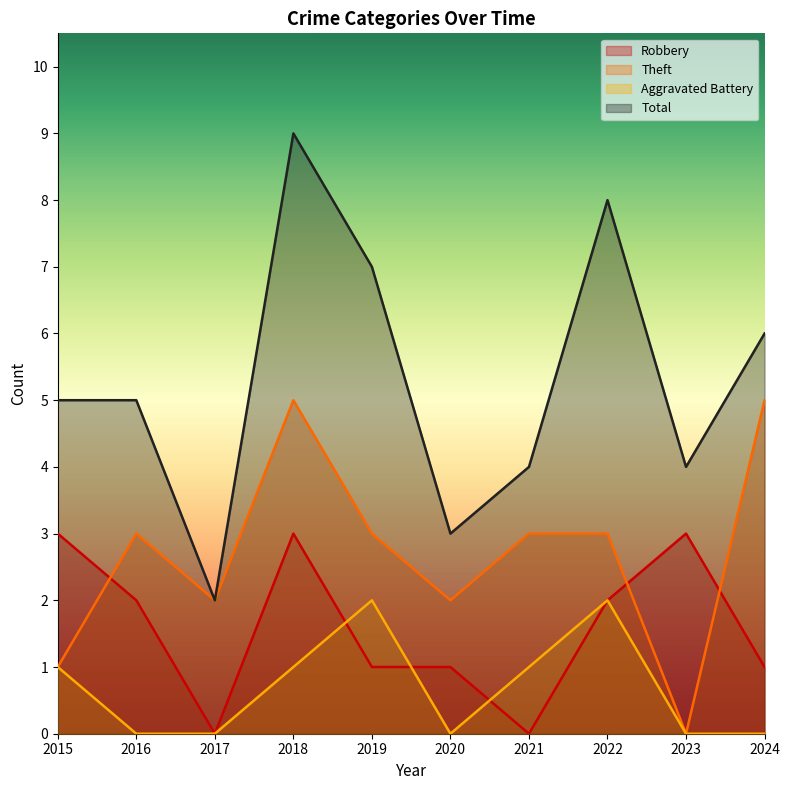

What is the difference between the Total values at 2023 and 2017?

2